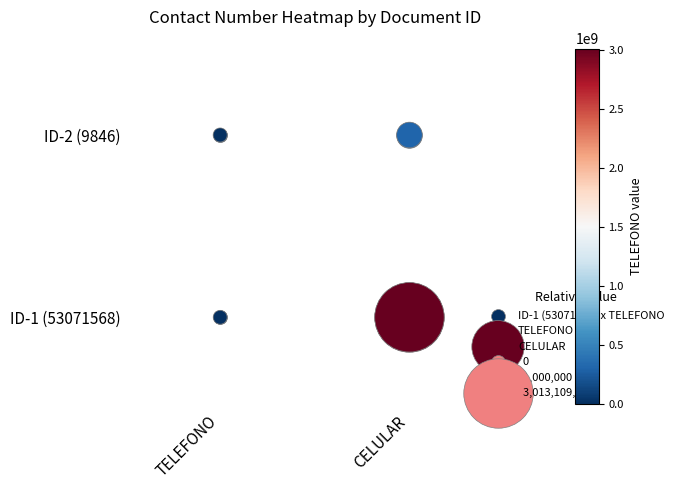

True or false: TELEFONO has a value of 1 at TELEFONO.

False